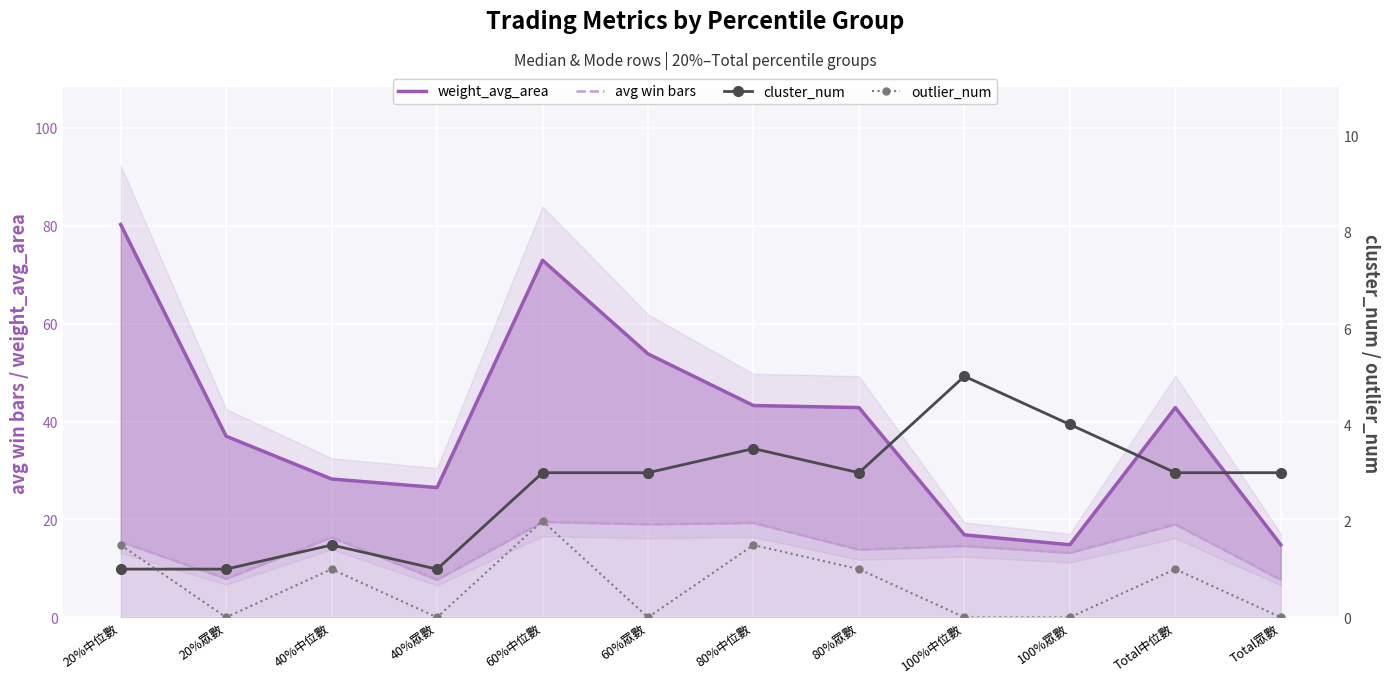

How many values in the outlier_num series exceed 1?

3